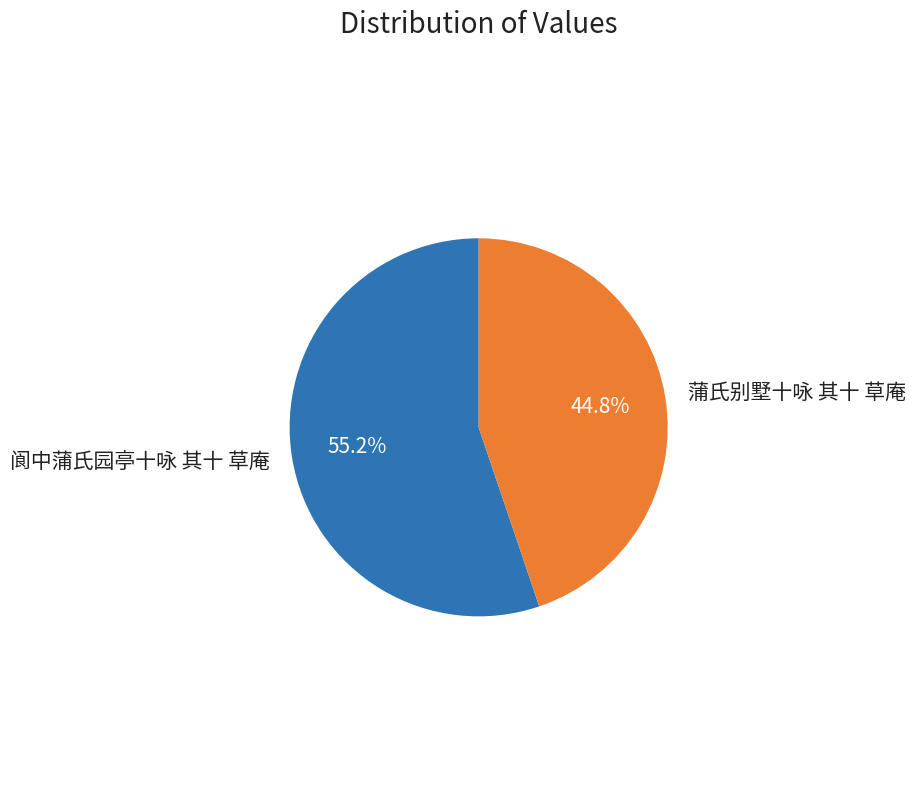

Which category has the smallest portion of the pie?

蒲氏别墅十咏 其十 草庵